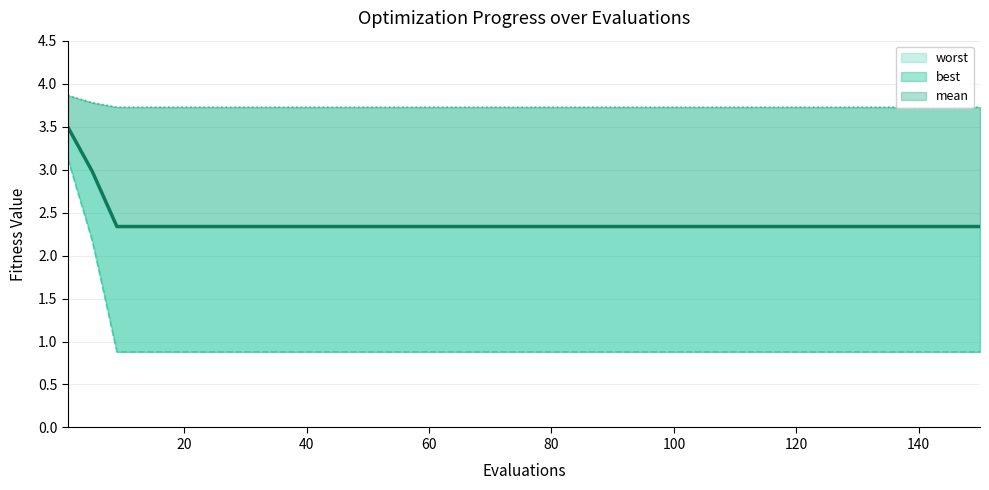

What is the difference between the maximum and minimum values in the mean series?

1.2